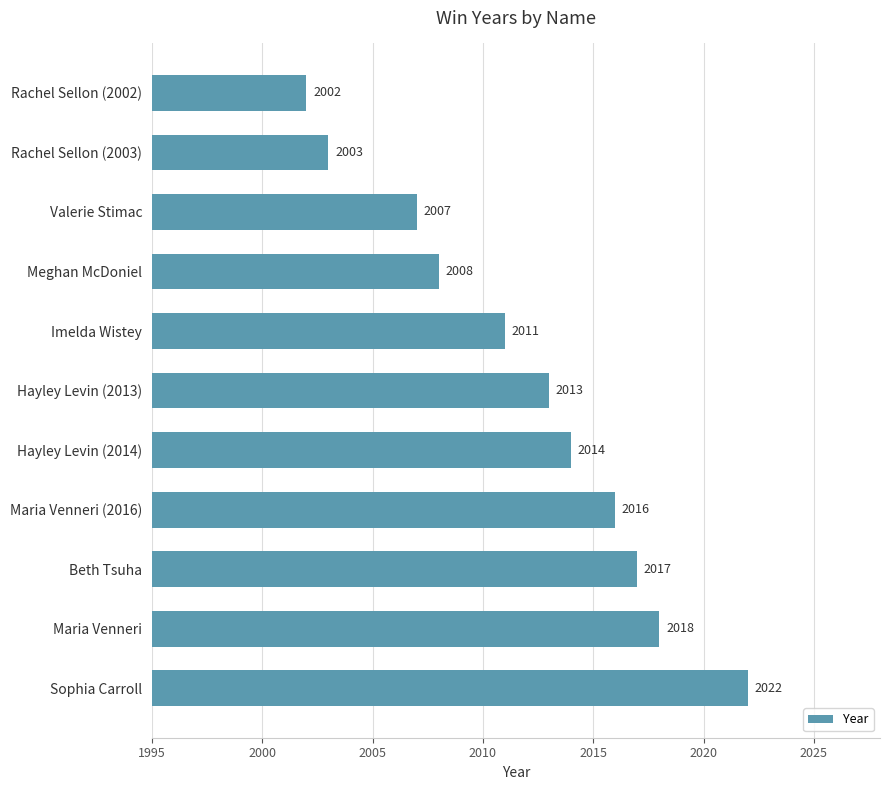

List the labels in order of value, largest first.

Sophia Carroll, Maria Venneri, Beth Tsuha, Maria Venneri (2016), Hayley Levin (2014), Hayley Levin (2013), Imelda Wistey, Meghan McDoniel, Valerie Stimac, Rachel Sellon (2003), Rachel Sellon (2002)